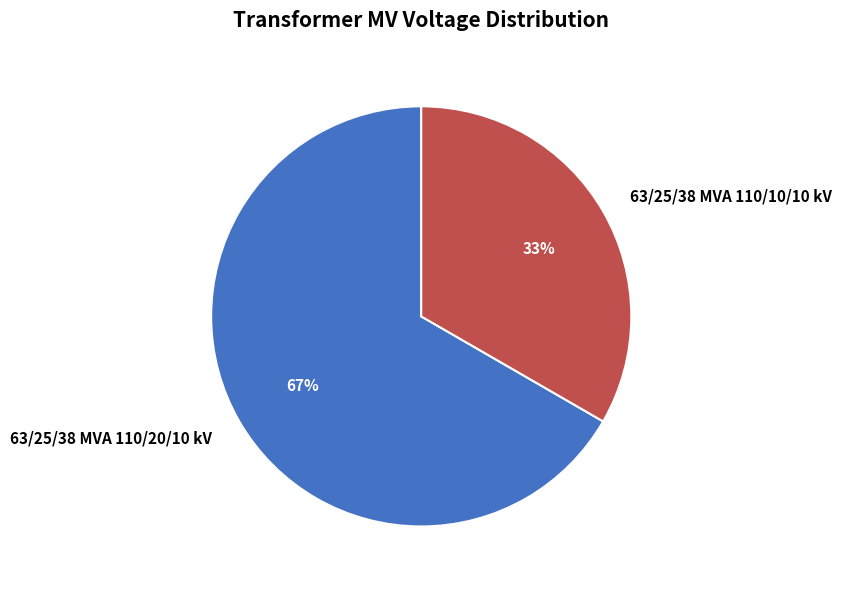

What is the ratio of the value at 63/25/38 MVA 110/20/10 kV to the value at 63/25/38 MVA 110/10/10 kV?

2.0